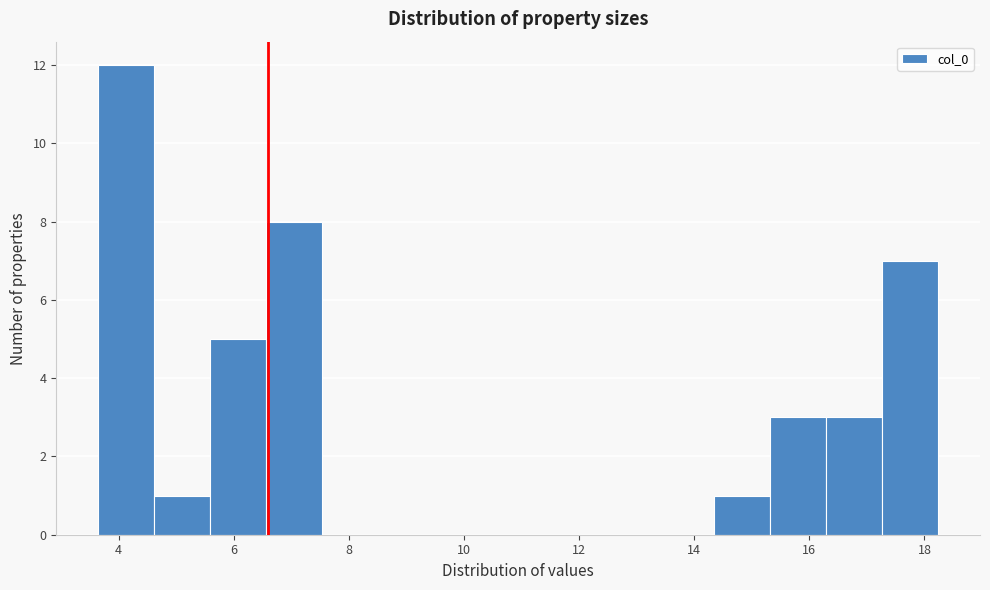

What is the height of the bar covering 16.2 to 17.2 on the x-axis? Neither the bar edges nor the heights are printed on the chart, so give them approximately, as read against the axes.

3